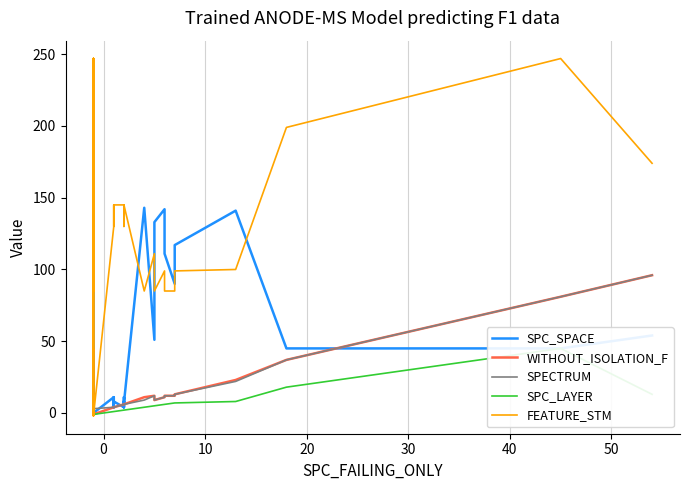

What is the highest value of the SPC_LAYER series?

45